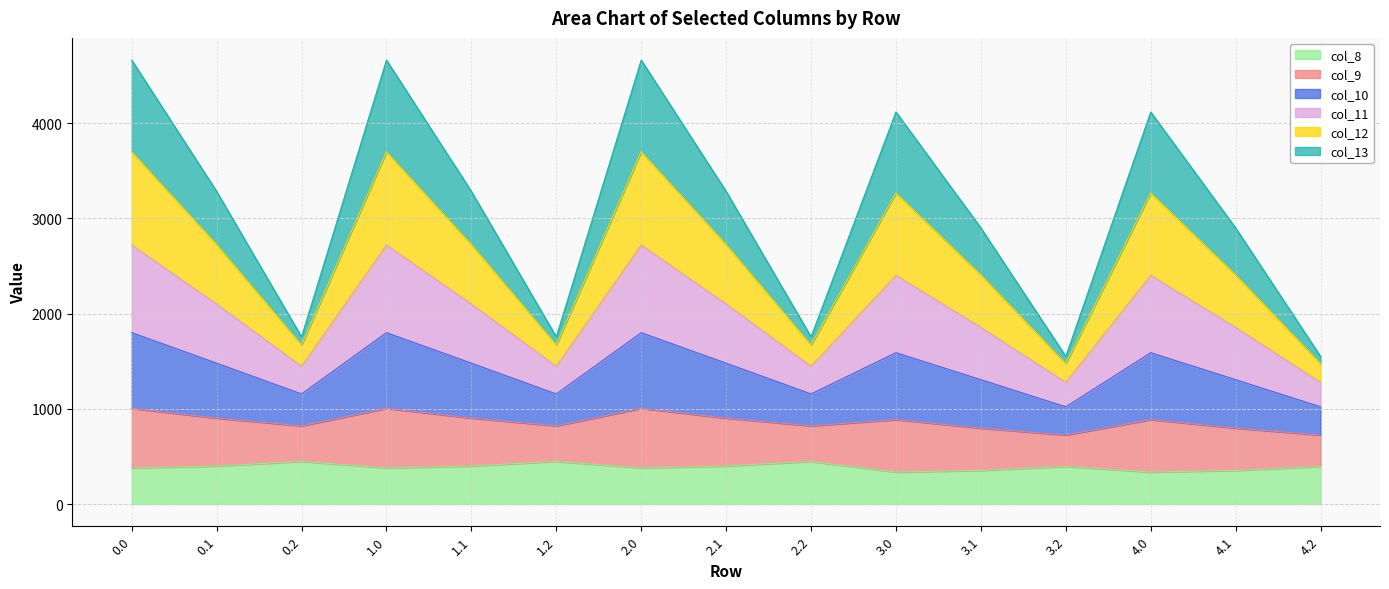

What is the minimum value for col_8?

335.8